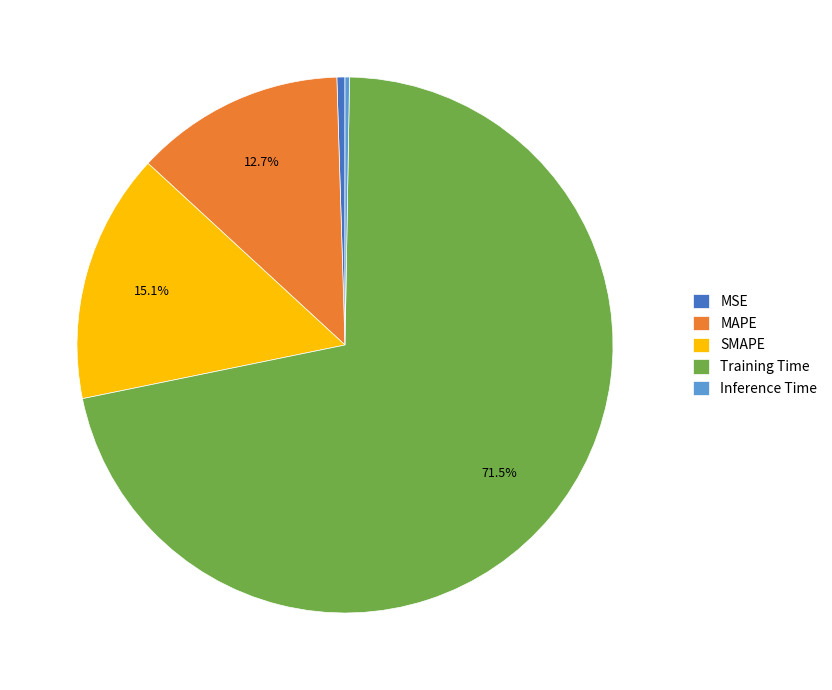

Does any single category account for the majority?

Yes